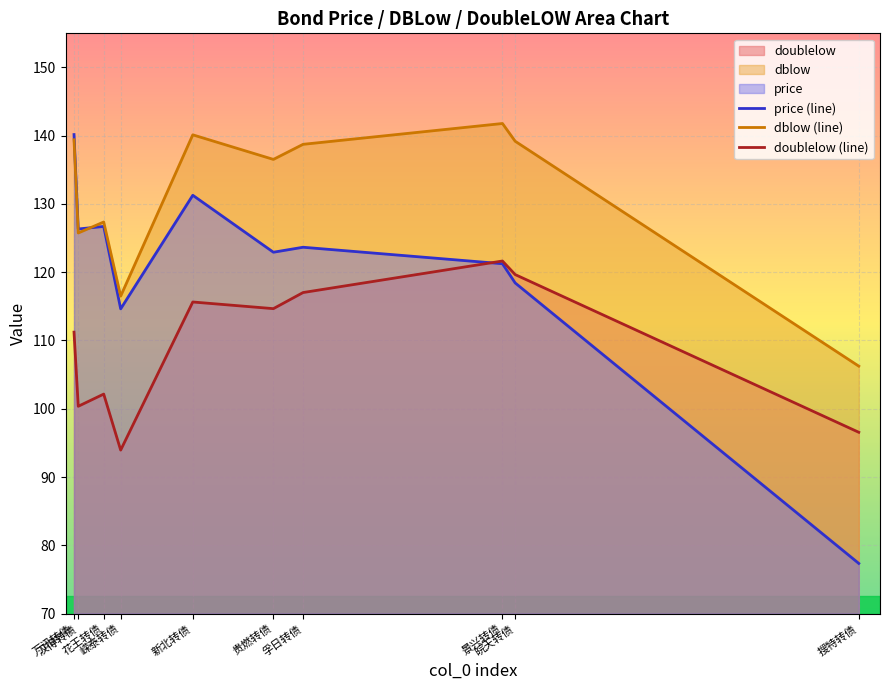

Which series has the widest spread of values?

price (line)